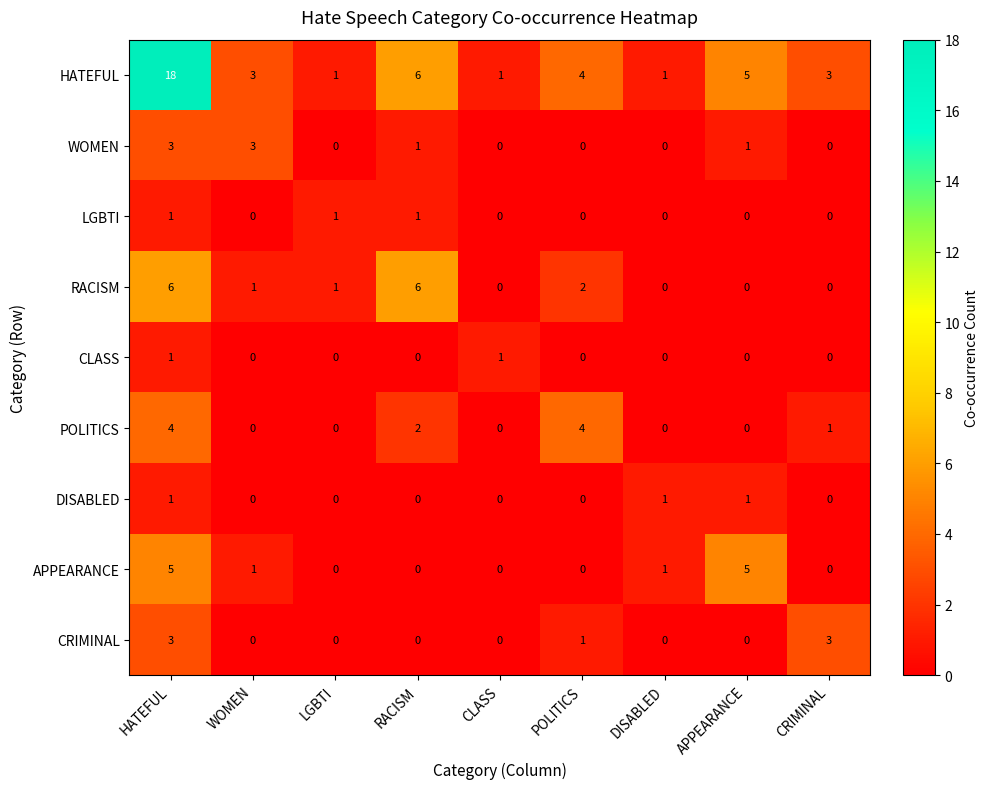

What is the total value across all series at APPEARANCE?

12